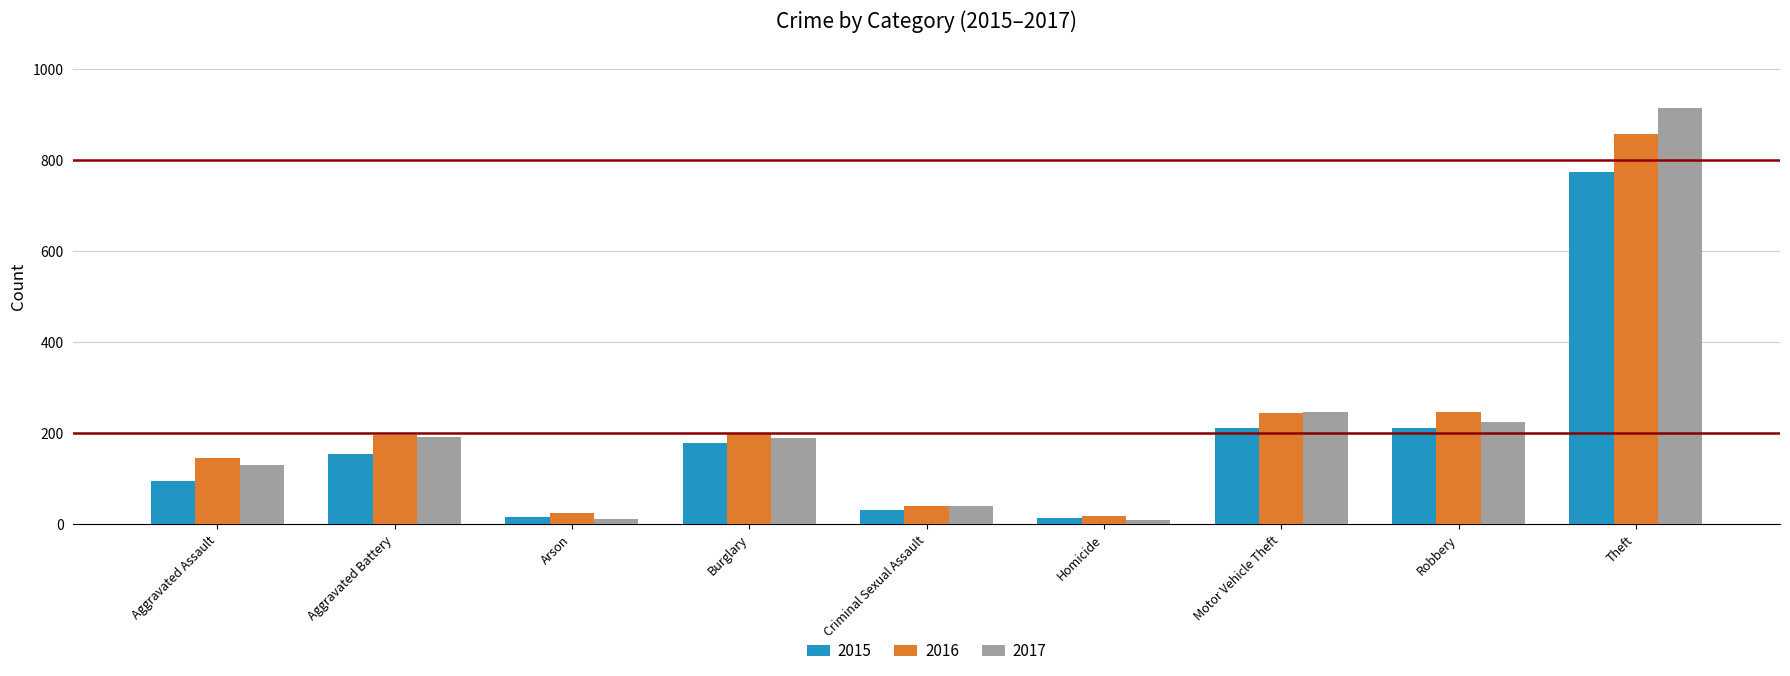

How many bars are there in each group?

3